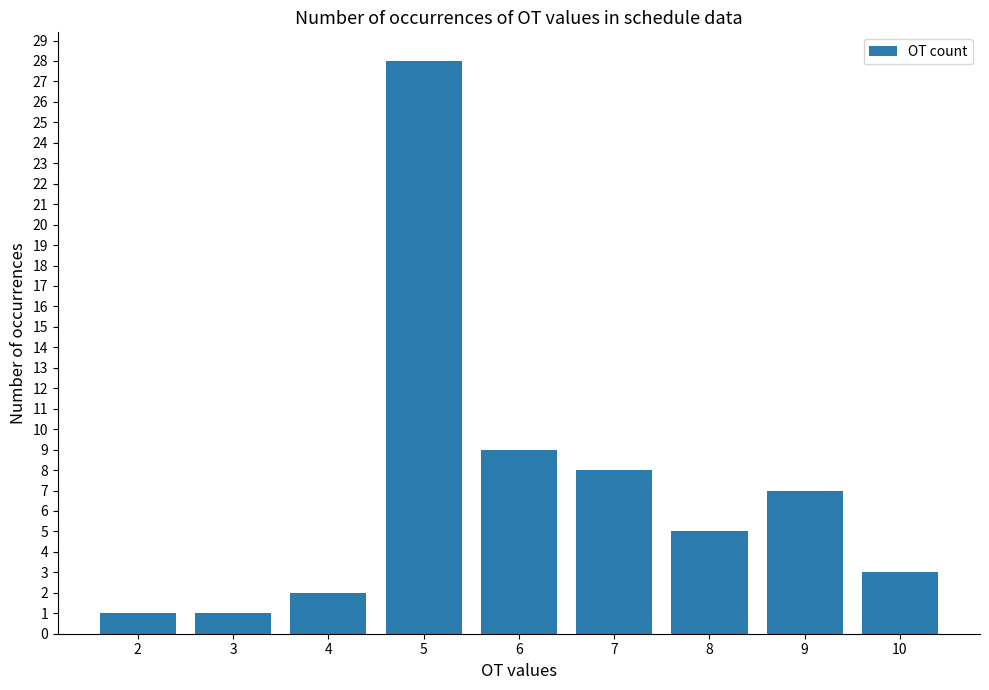

Does the chart contain any negative values?

No